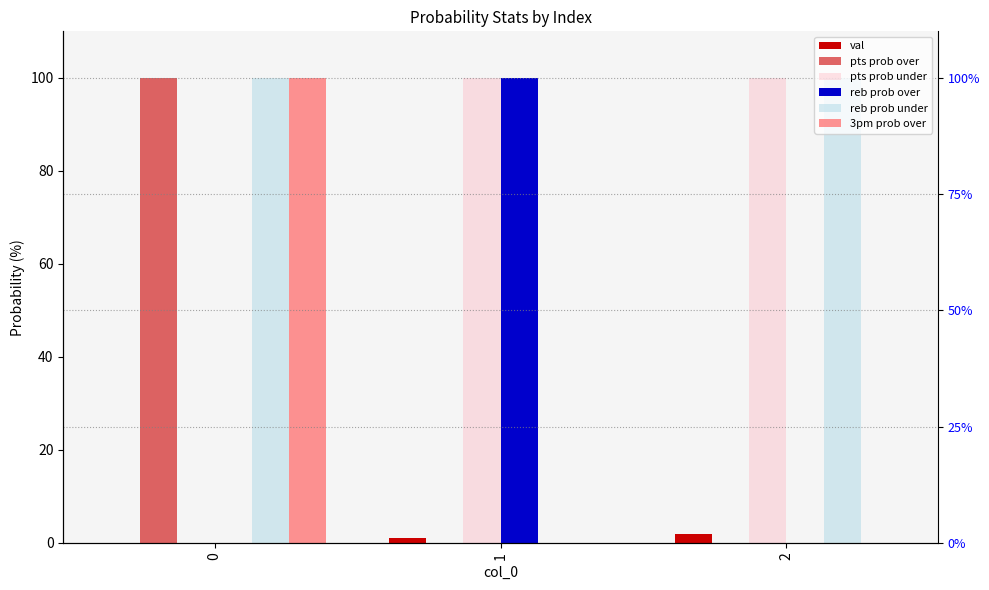

Are the bars horizontal?

No